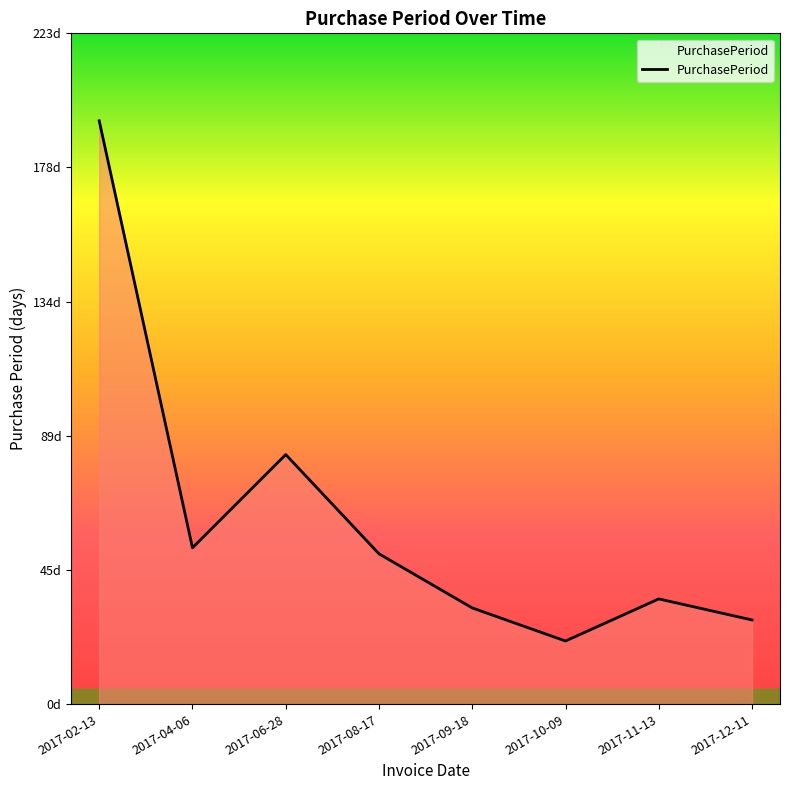

Does the chart display data point markers on the line(s)?

No